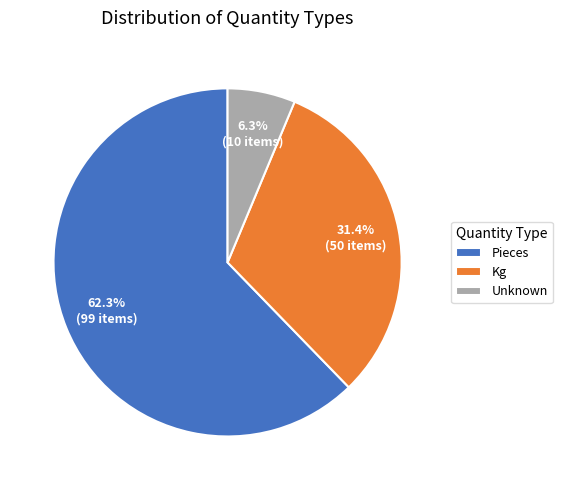

Does Pieces represent more than half of the total?

Yes